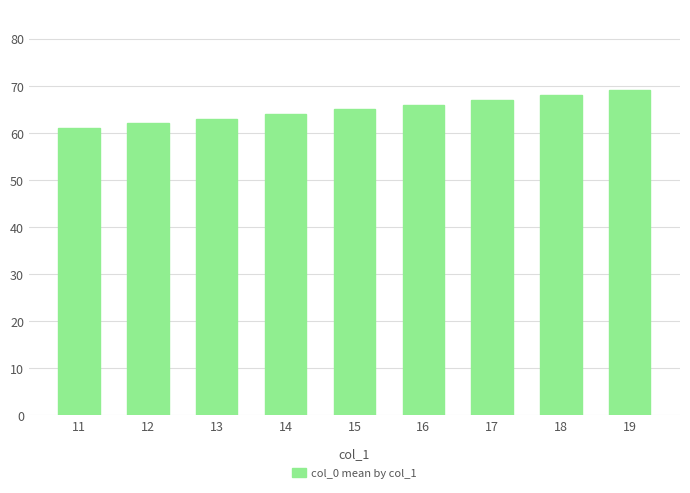

Are the bars grouped side by side (vs. stacked)?

No